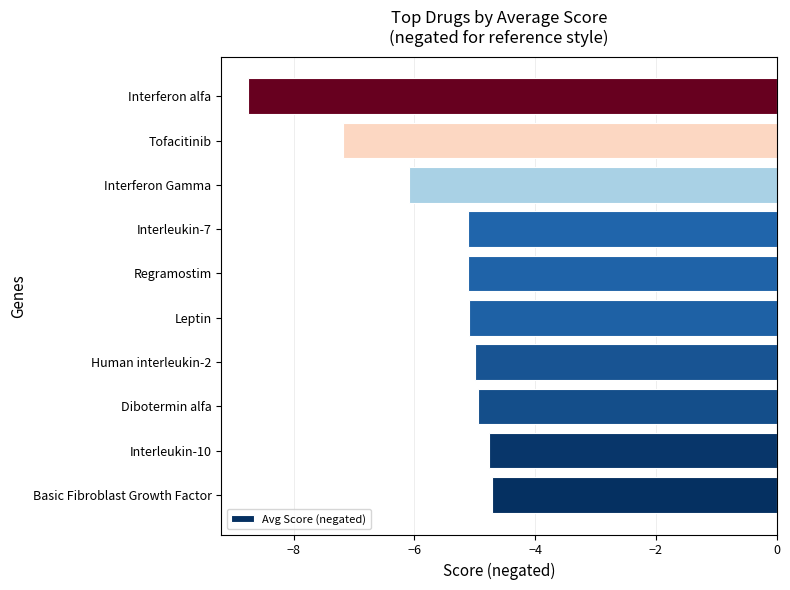

How many distinct data groups are displayed?

1